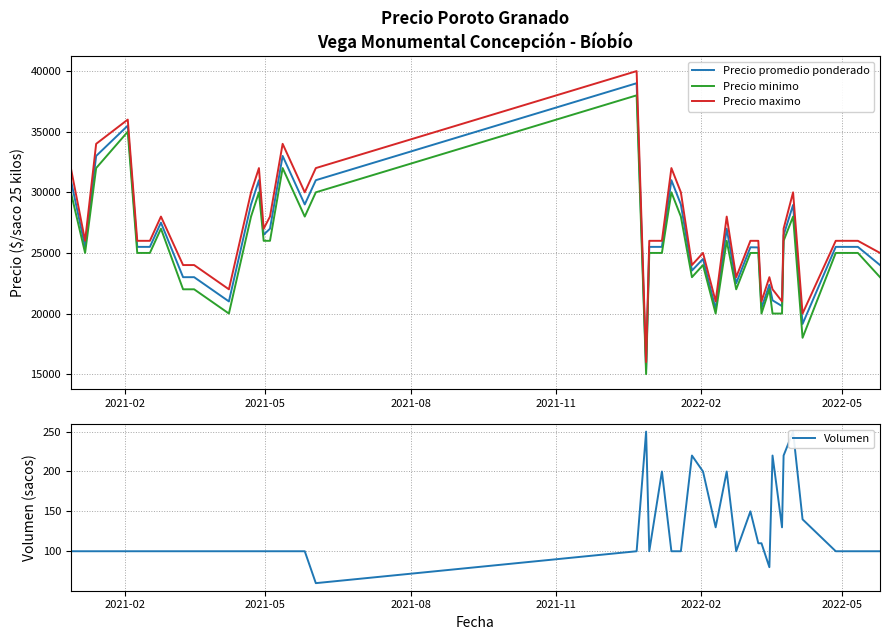

True or false: Precio maximo and Precio minimo intersect in this chart.

False